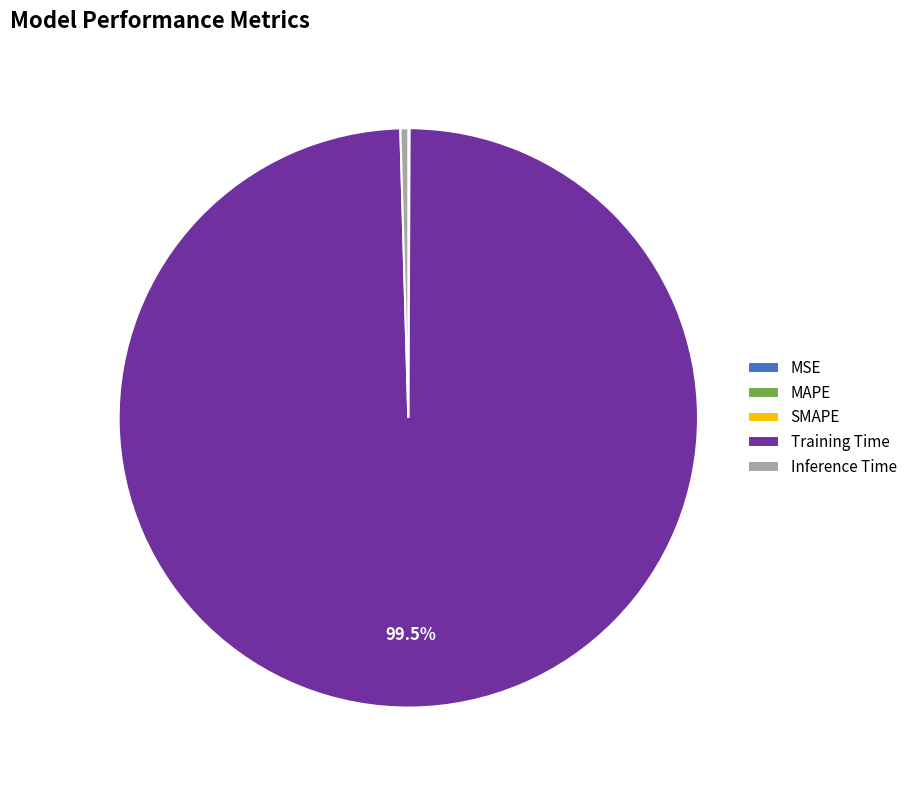

To the nearest percent, what is the average slice percentage?

20%